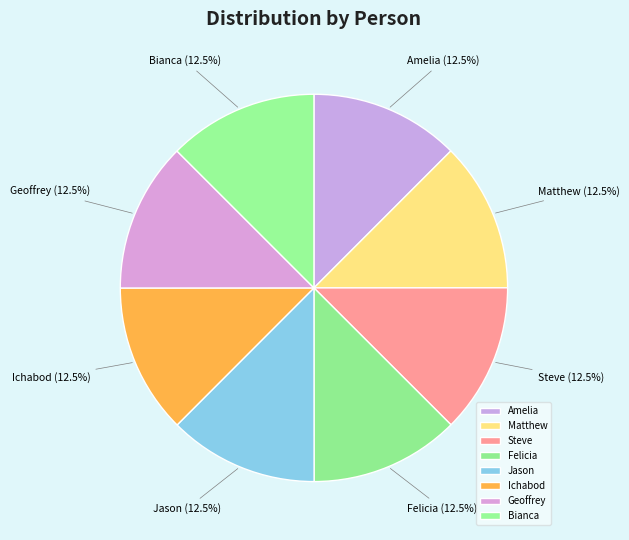

Does Steve account for over 50% of the chart?

No